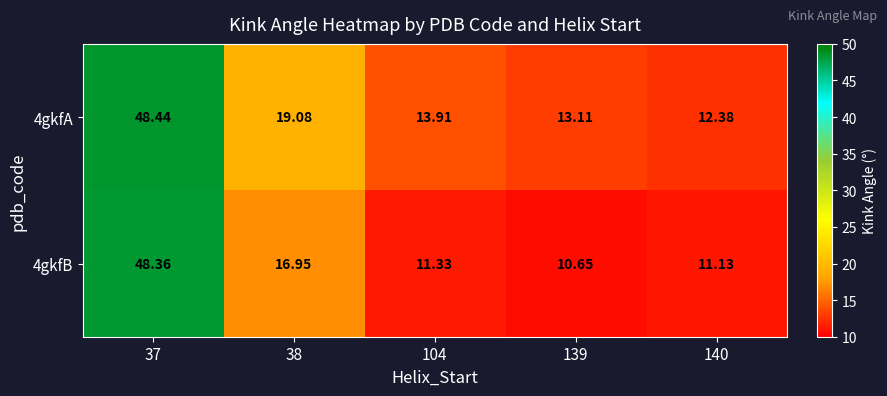

Is the value of 4gkfB at 38 greater than the value of 4gkfA at 37?

No